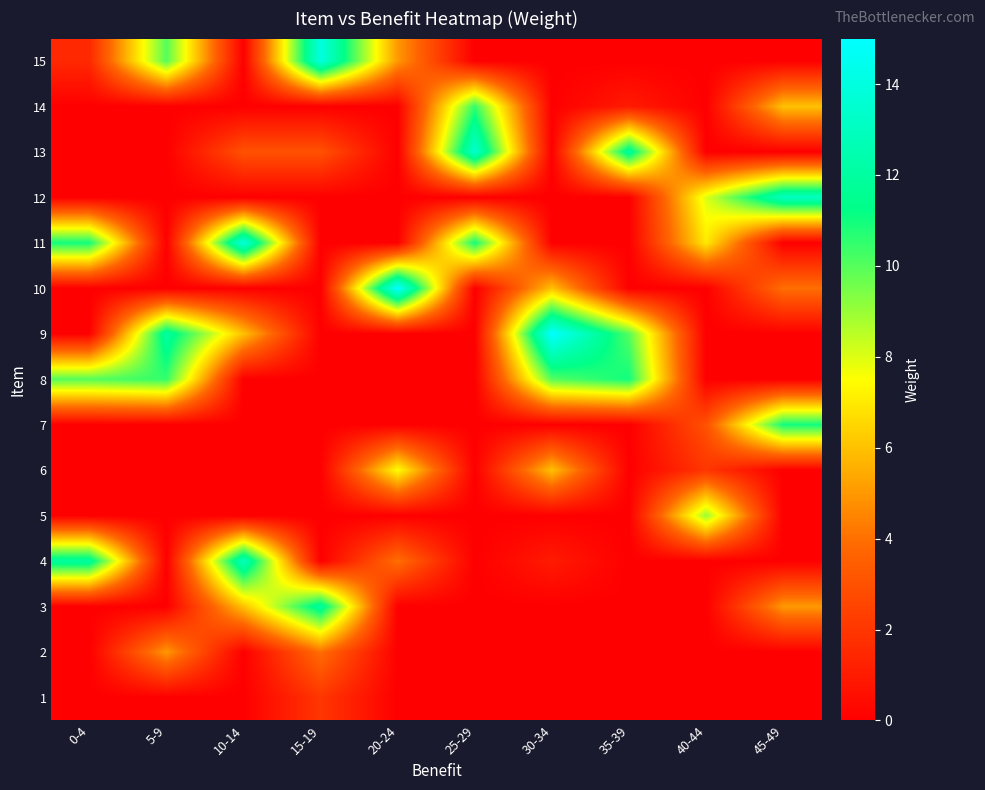

List the series in order of their peak value, highest first.

9, 10, 11, 15, 13, 4, 12, 3, 7, 8, 14, 5, 6, 2, 1